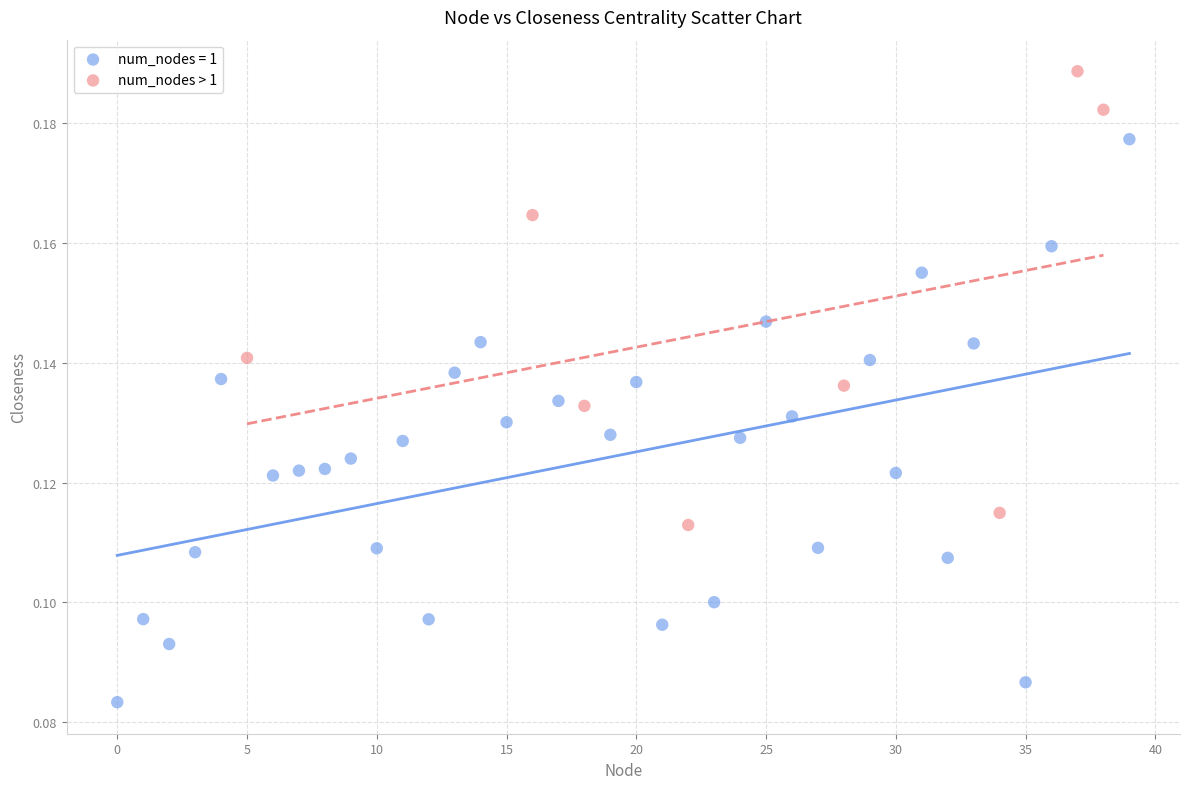

Which series contains the lowest Y value?

num_nodes = 1